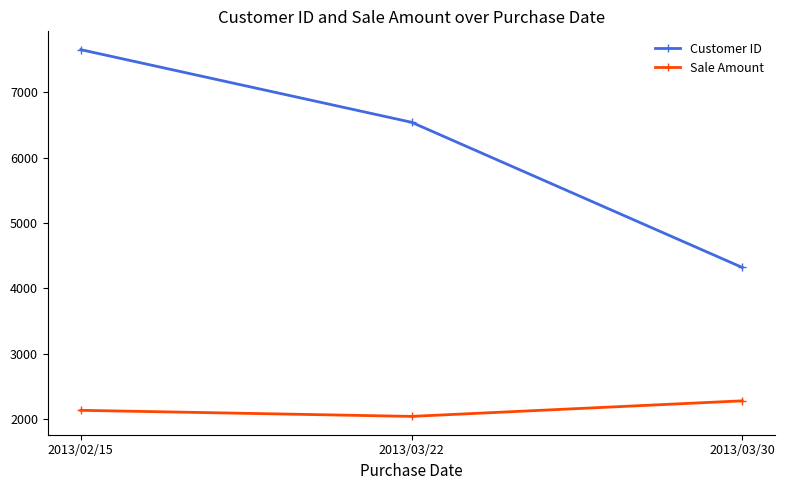

What is the difference between the Customer ID values at 2013/03/30 and 2013/03/22?

2222